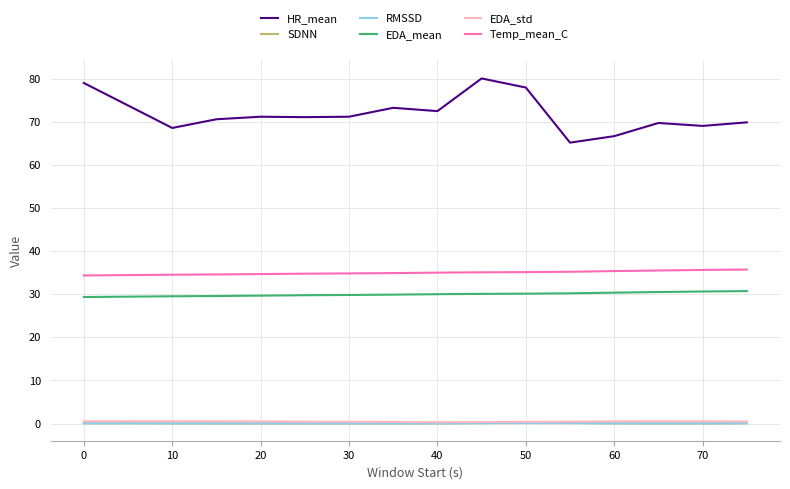

Which series has the largest range (max minus min)?

HR_mean